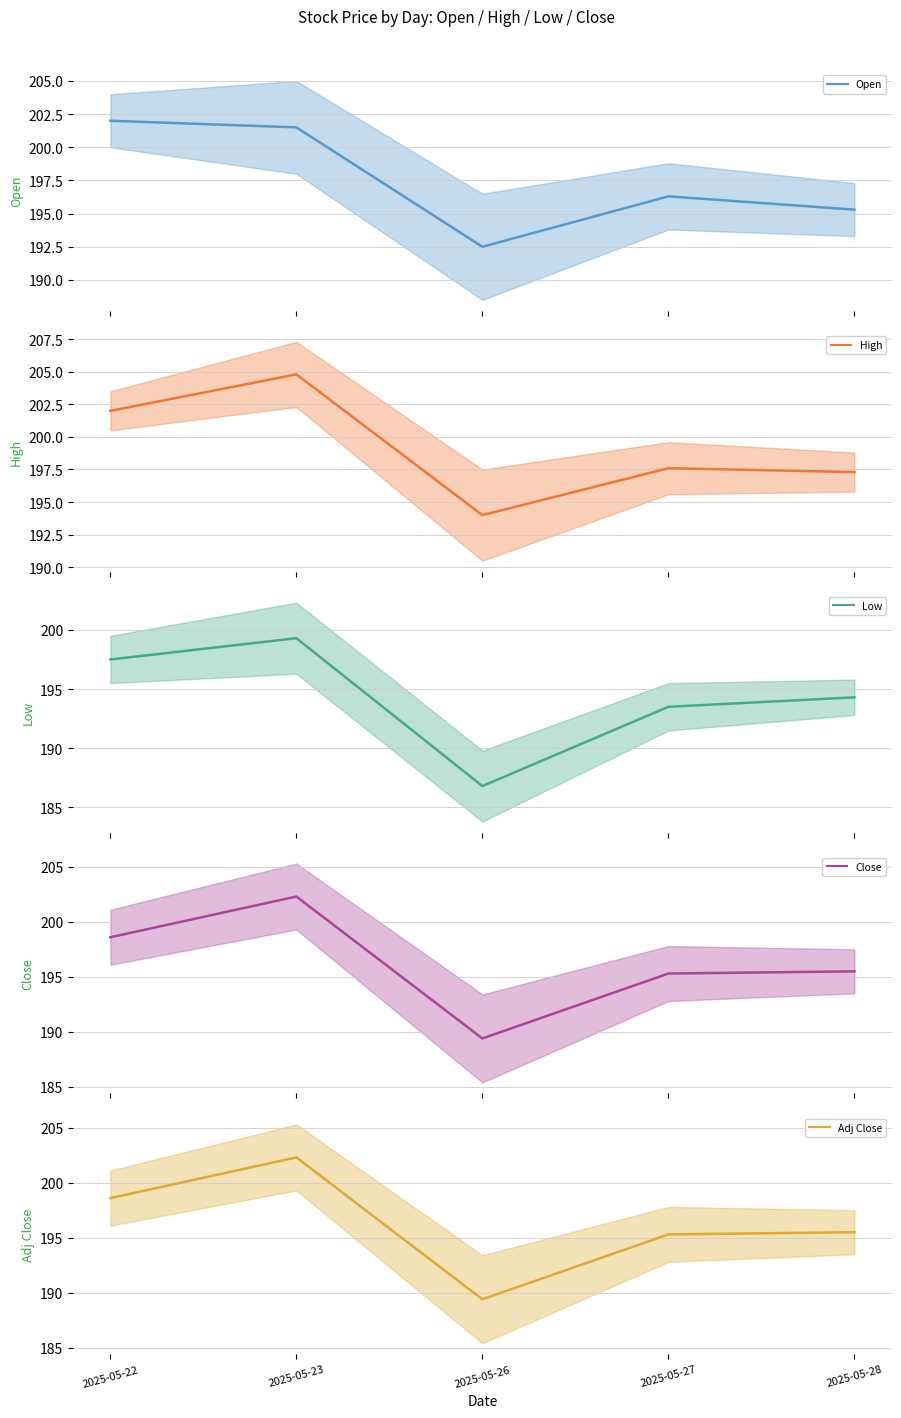

Which series has the largest range (max minus min)?

Close (mean)